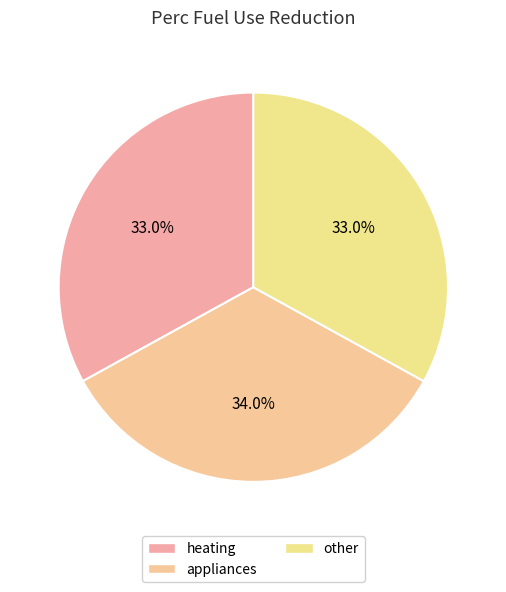

Which category has the biggest portion of the pie?

appliances